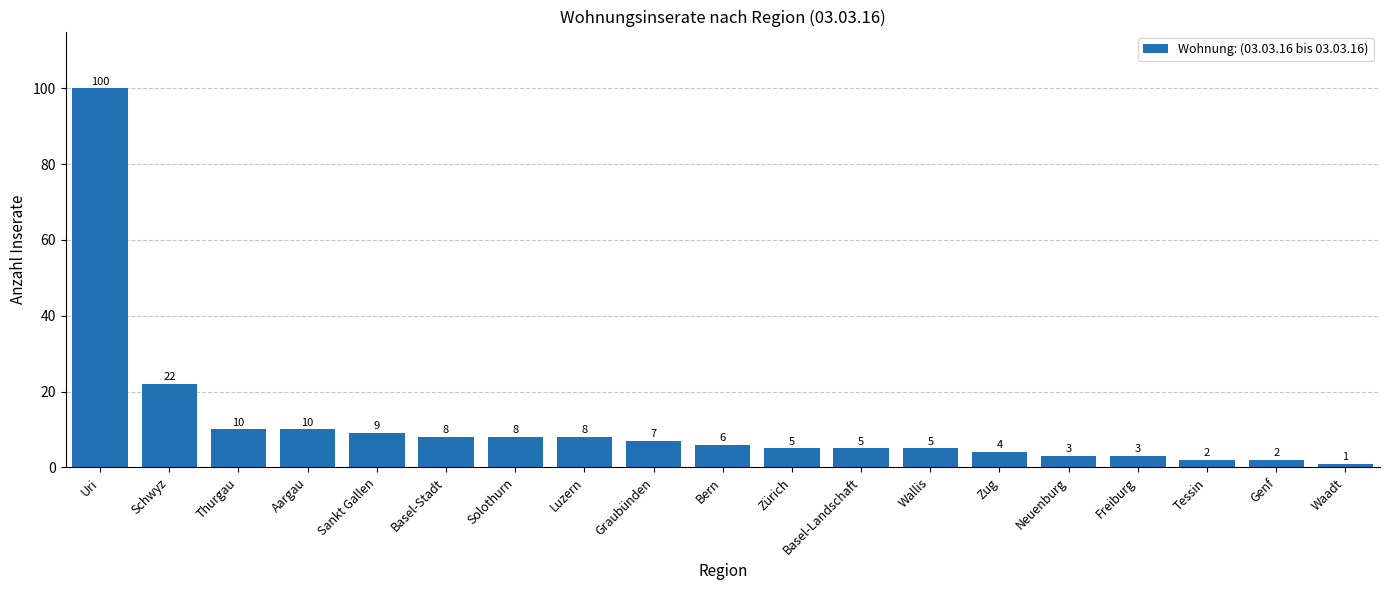

Where does the data first go above 6?

Uri